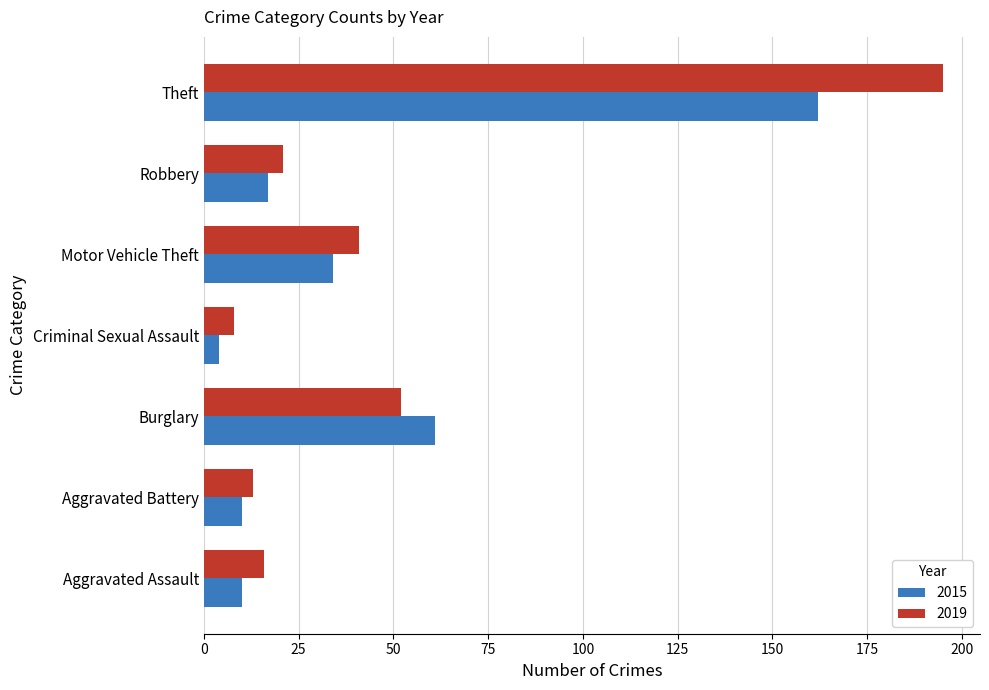

How many data points in 2019 are less than 21?

3